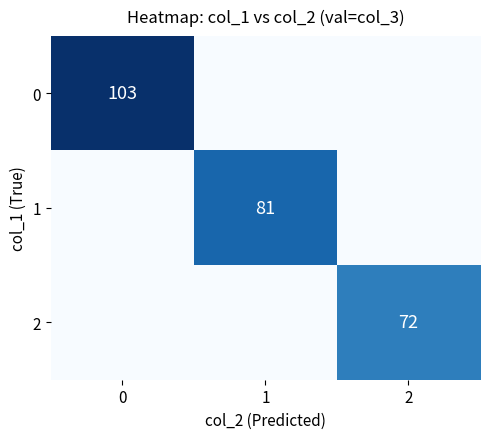

How many data points does each series have?

3